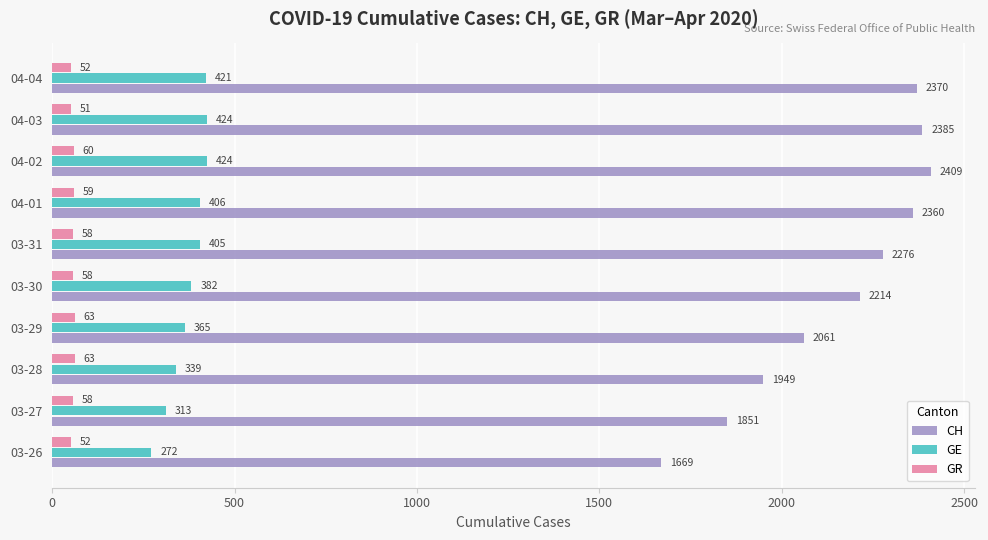

Is it true that GE equals 154 at 03-26?

False